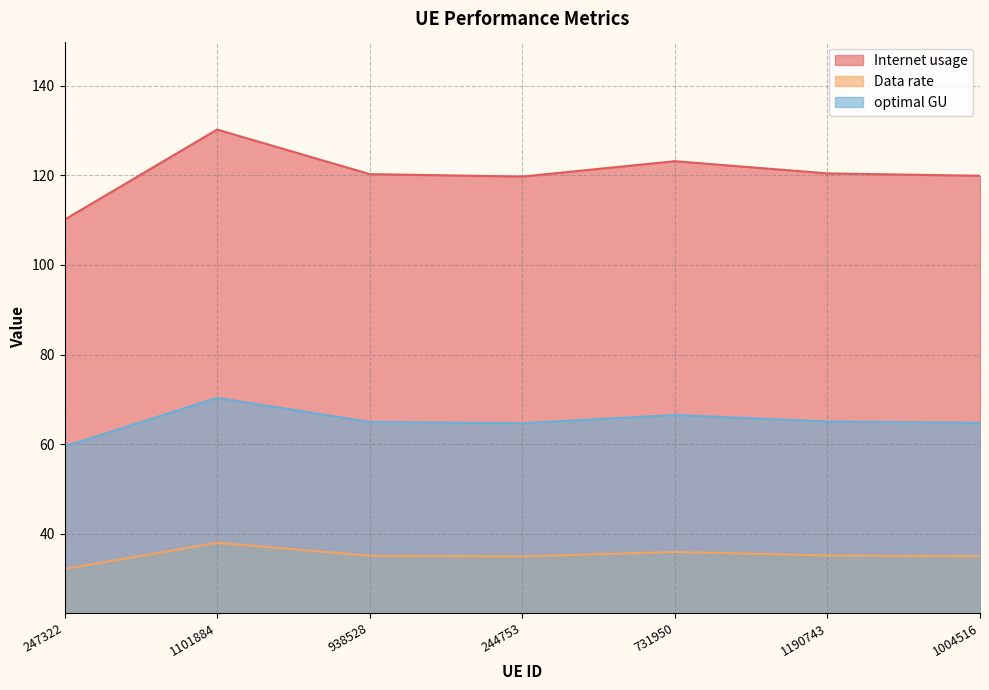

The value of Data rate at 1190743 is 54.7. True or false?

False